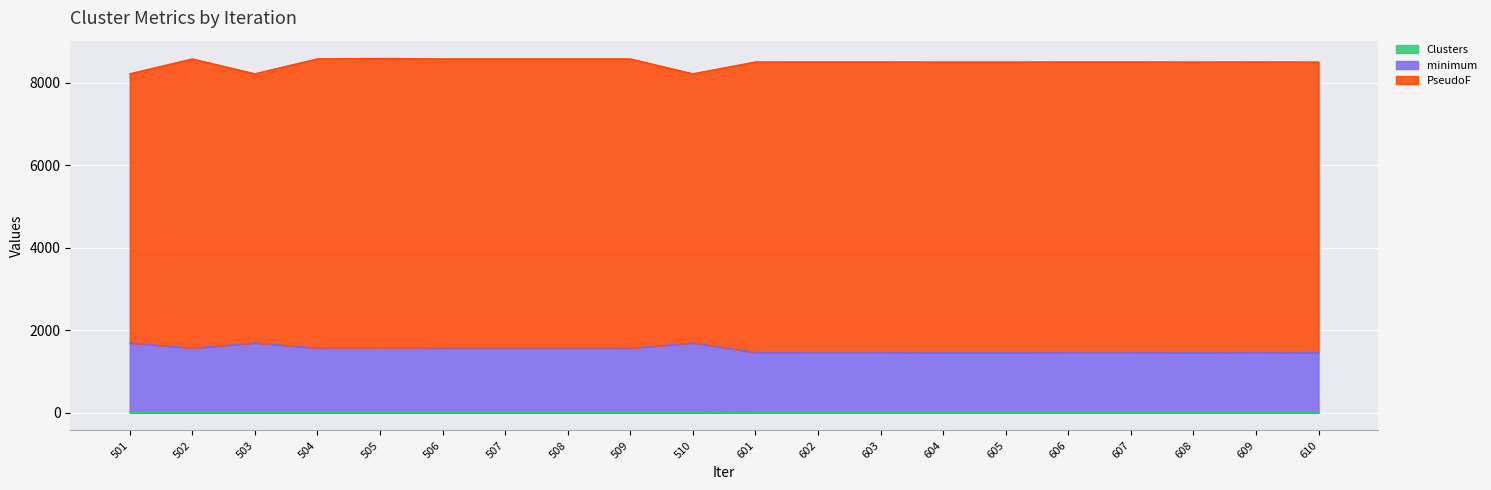

Does the chart display data point markers on the line(s)?

No